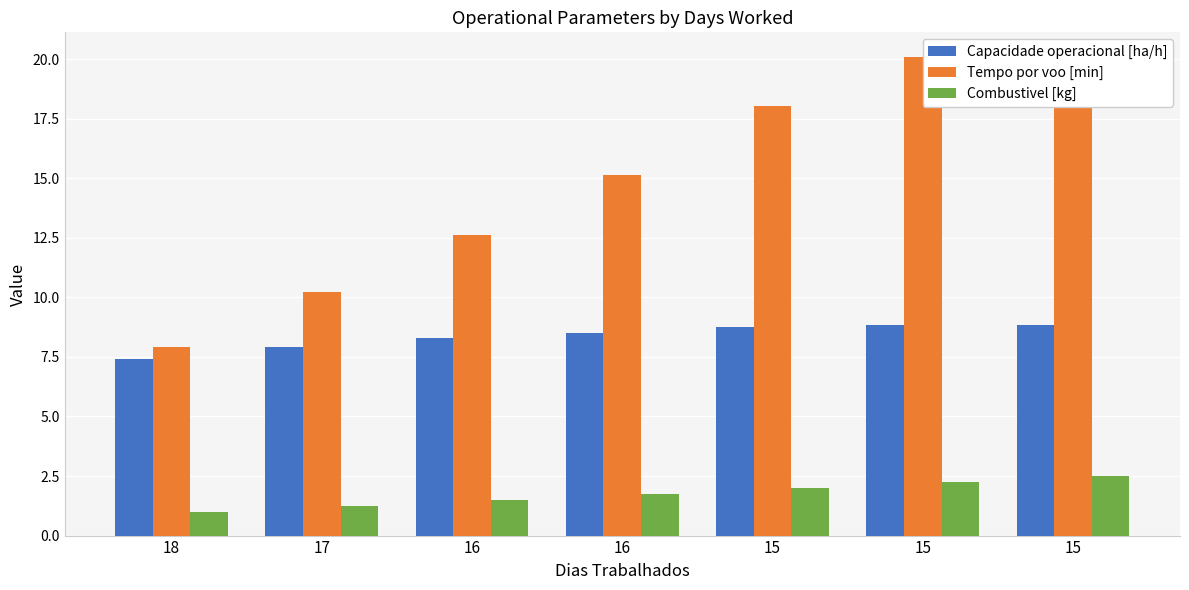

Where does the Tempo por voo [min] series first go above 15?

16